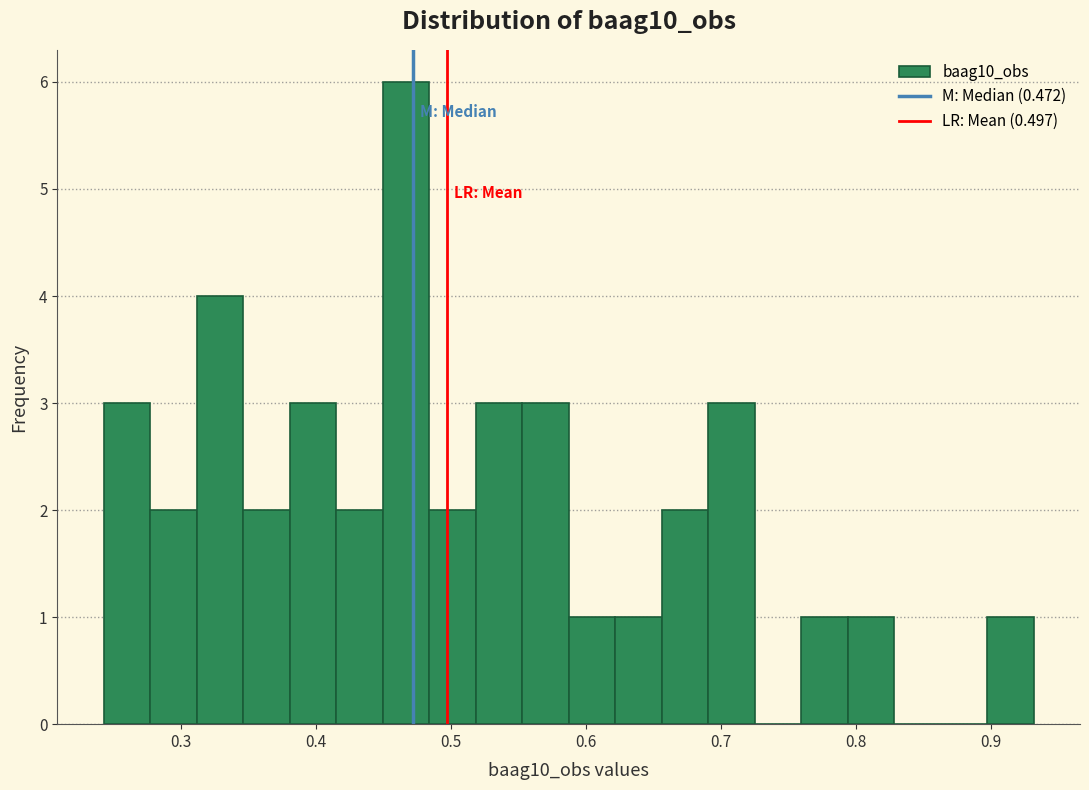

Read against the x-axis, roughly where is the centre of the tallest bar?

0.47